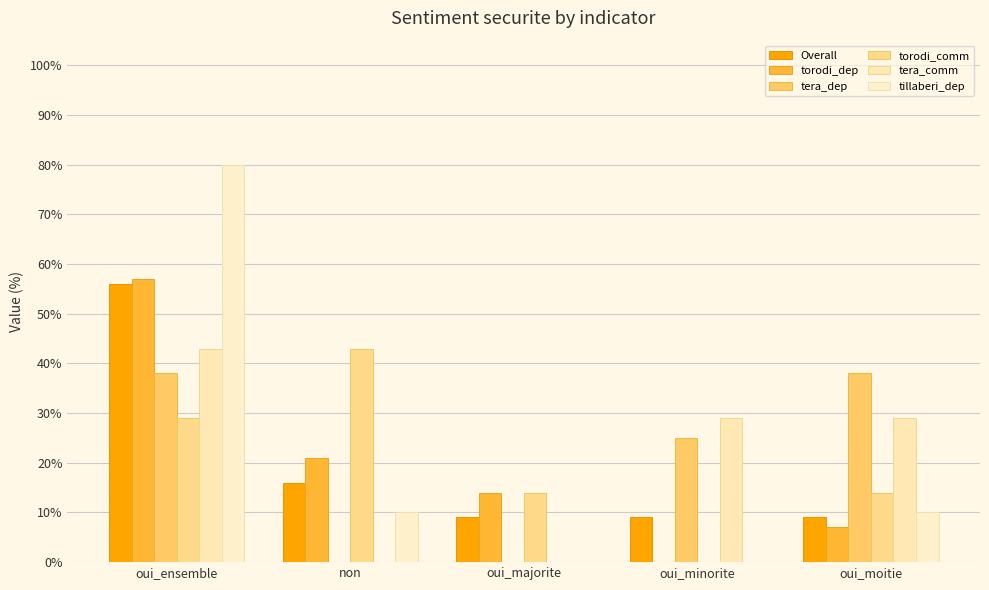

Which category has the highest value across all series?

oui_ensemble